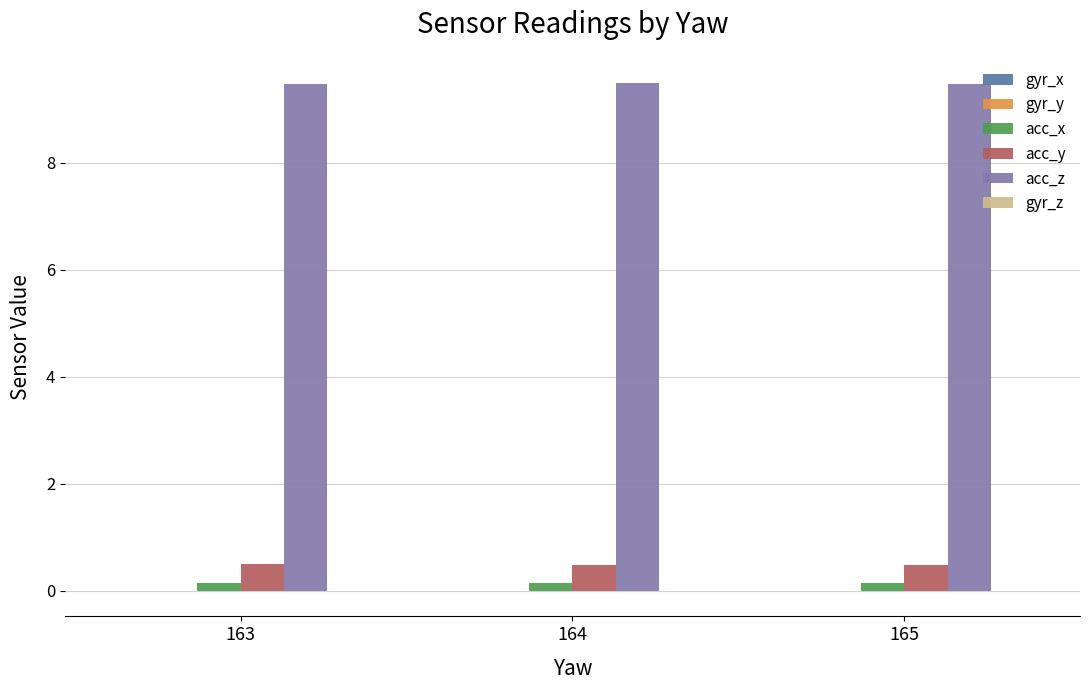

Which series has the largest total across all categories?

acc_z